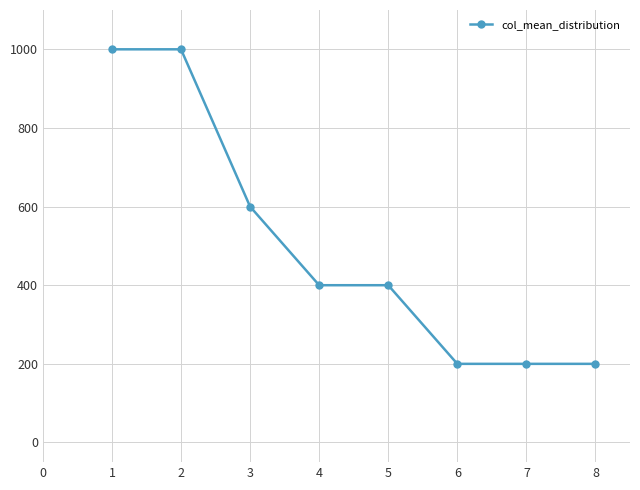

What is the difference between the values at 3 and 1?

400